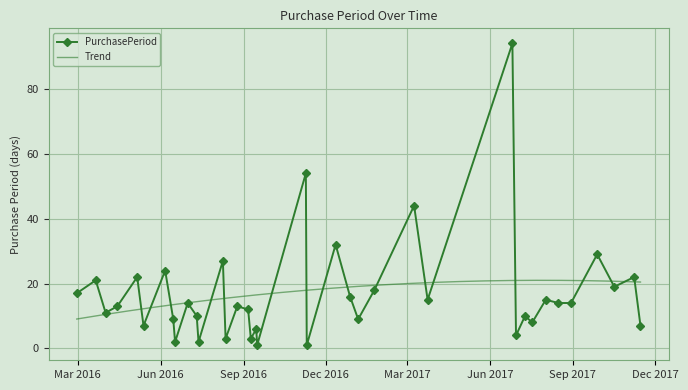

What is the ratio of the value at 2017-03-09 to the value at 2017-11-15?

6.3